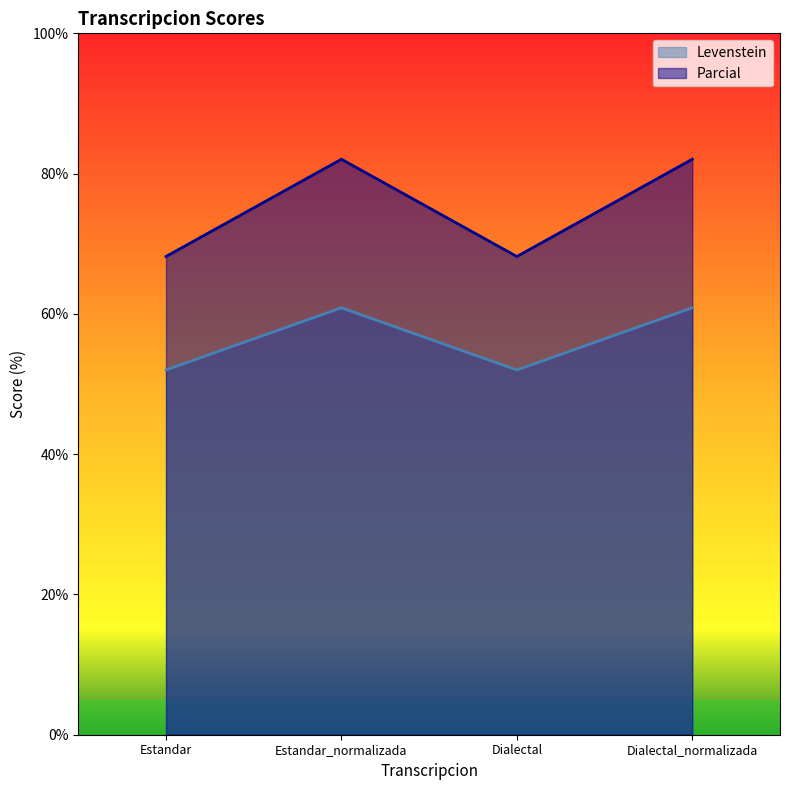

What is the difference between the maximum and minimum values in the Parcial series?

13.9